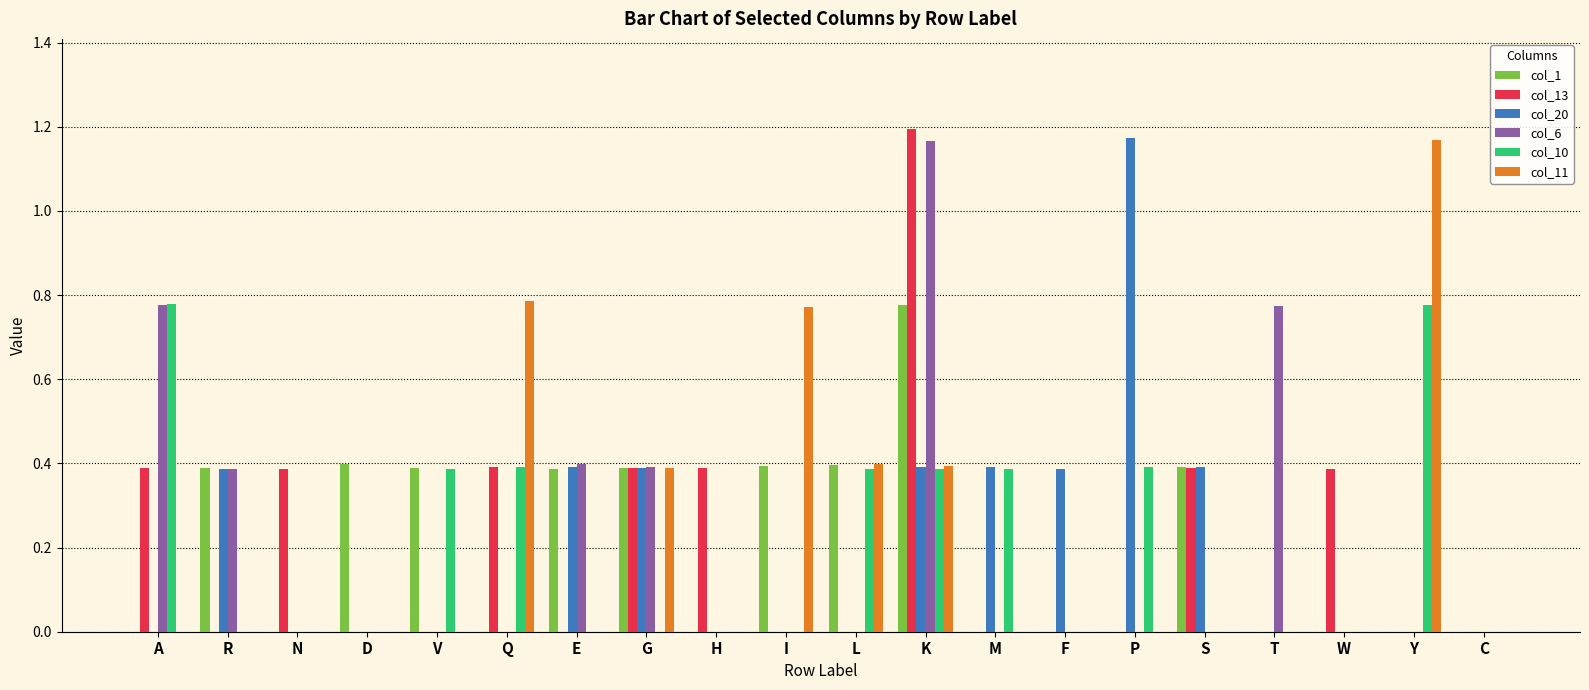

What is the difference between the col_10 values at Q and E?

0.4